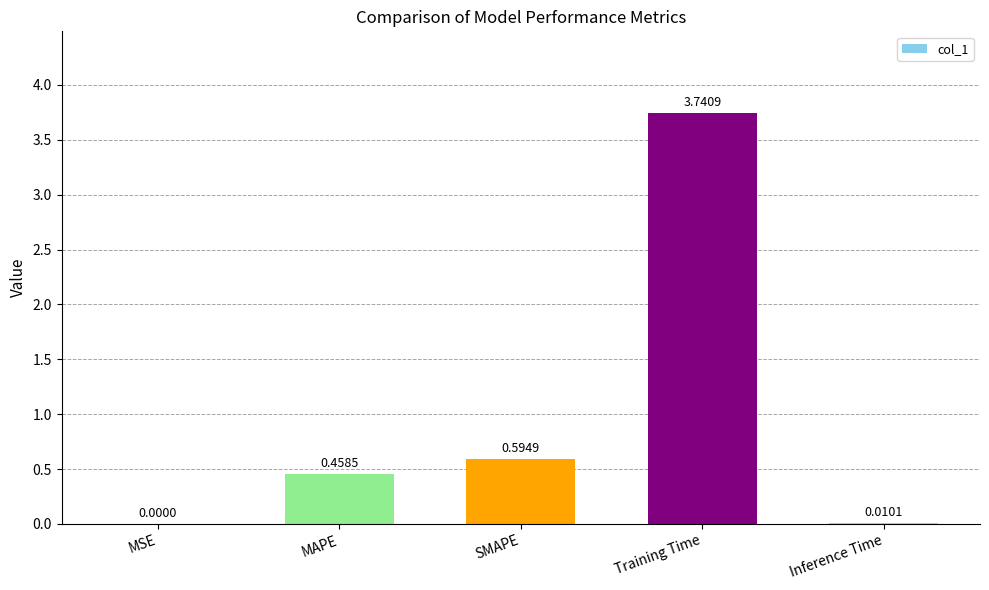

Where is the data nearest to the value 1?

SMAPE